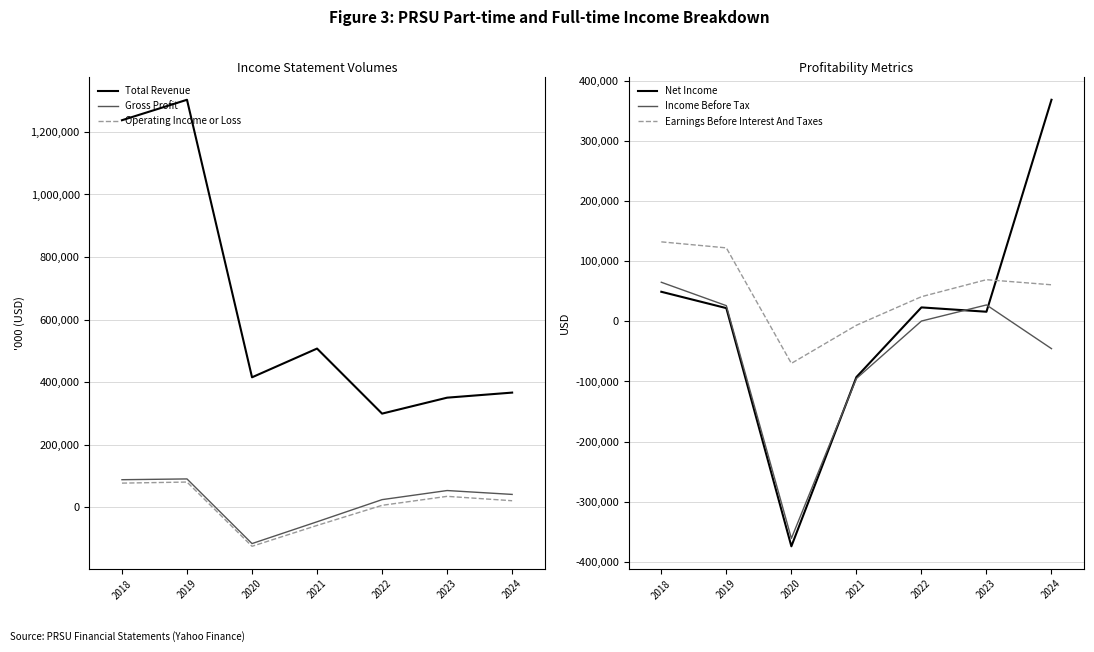

What is the average value of the Gross Profit series?

19214